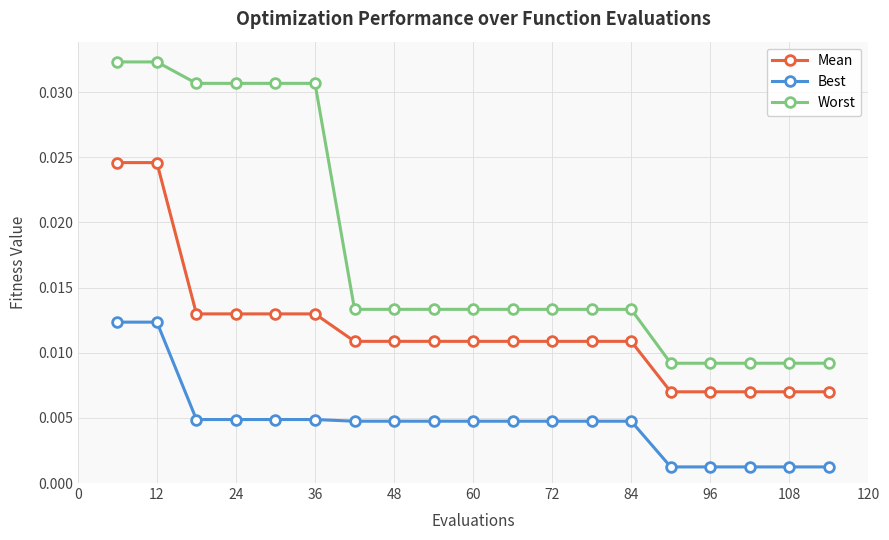

Rank the series by their average value, from lowest to highest.

Best, Mean, Worst